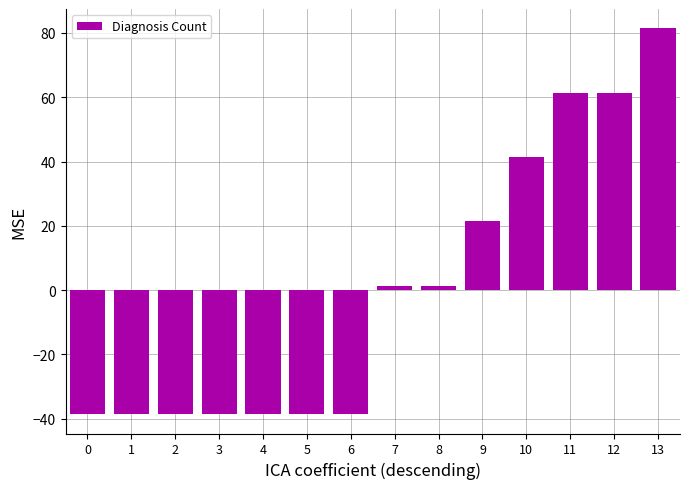

How many distinct data groups are displayed?

1